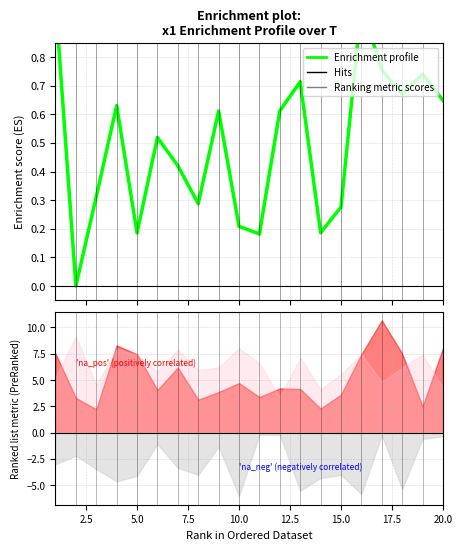

What is the greatest value displayed?

1.0